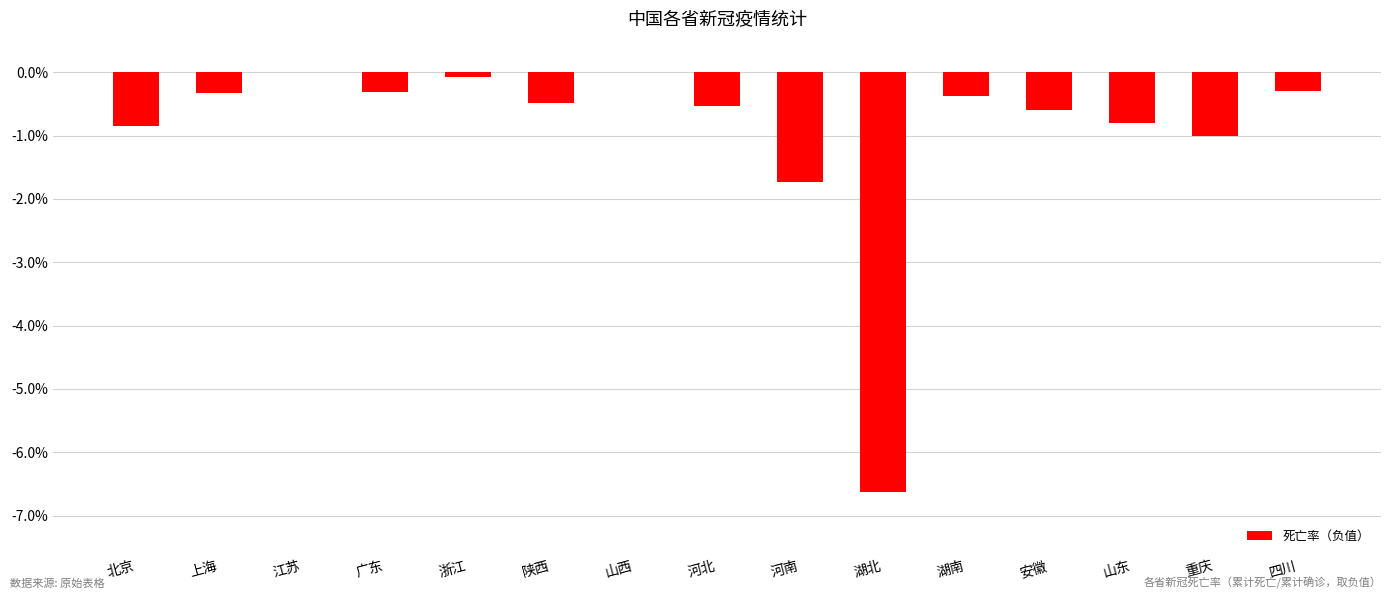

Does the chart contain any negative values?

Yes